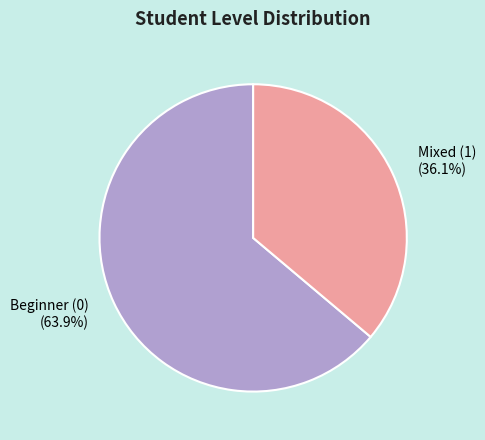

How many slices are in this pie chart?

2